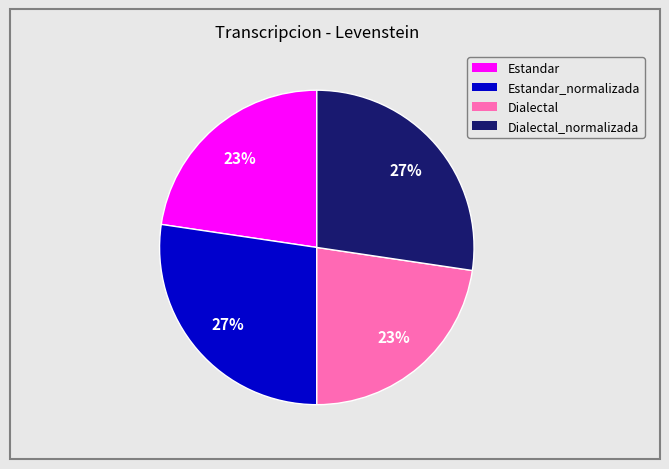

To the nearest percent, what is the average slice percentage?

25%